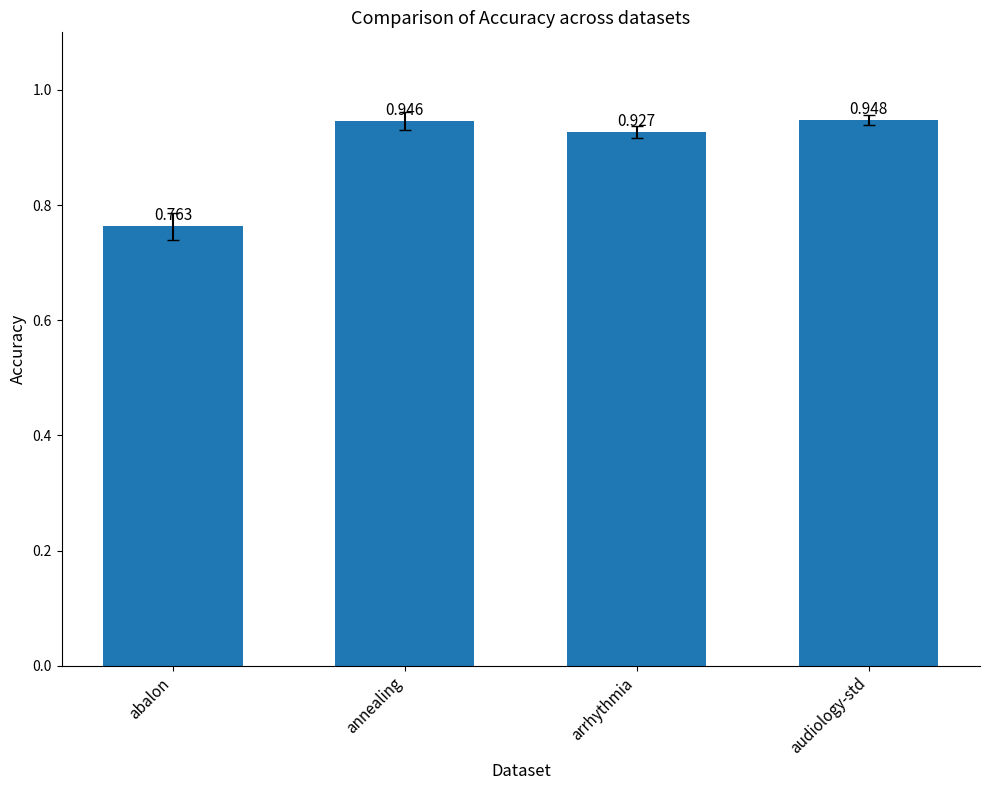

What is the label of the 4th bar from the right?

abalon